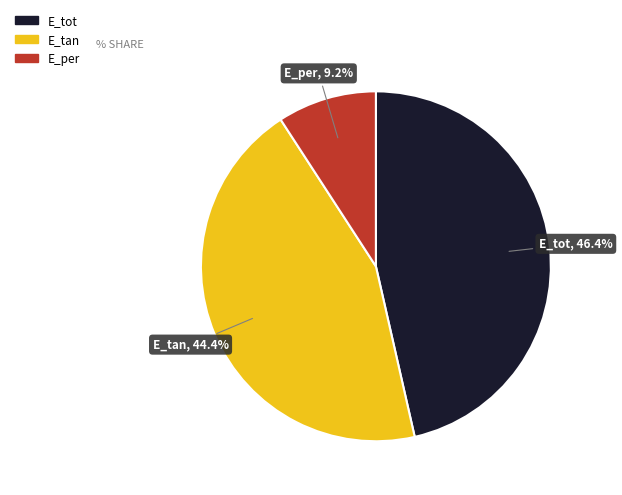

Is it true that E_per is 22% of the pie?

False